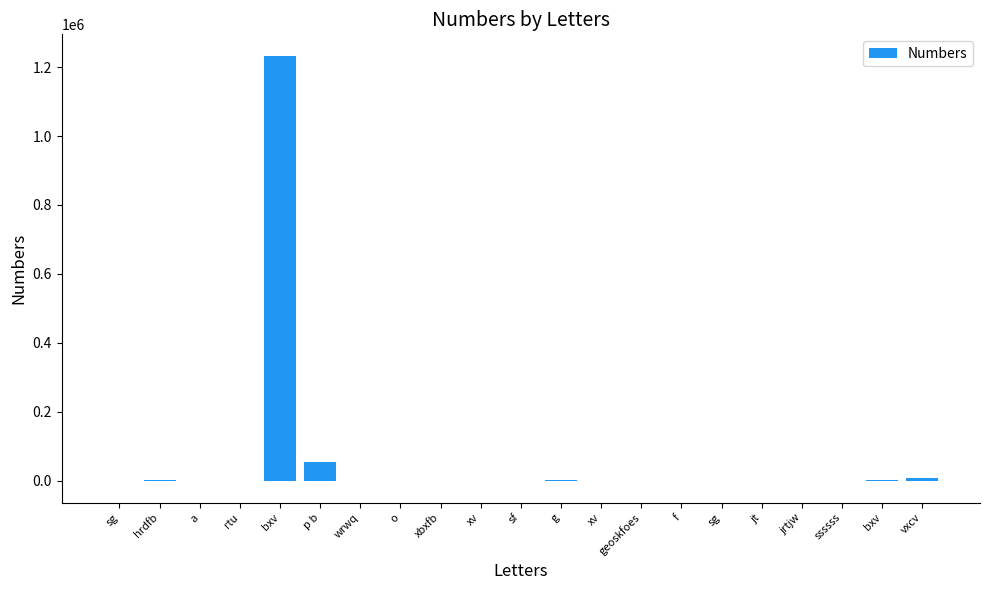

The value at sf is 7.0. True or false?

True